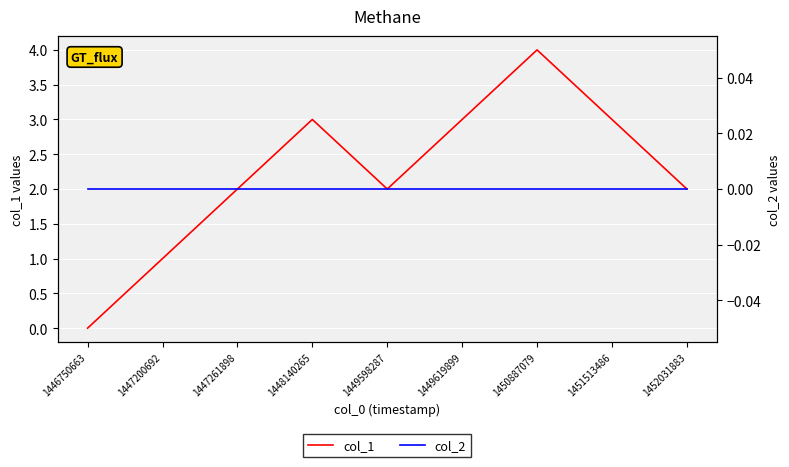

At which category does col_1 reach its first local valley?

1449598287